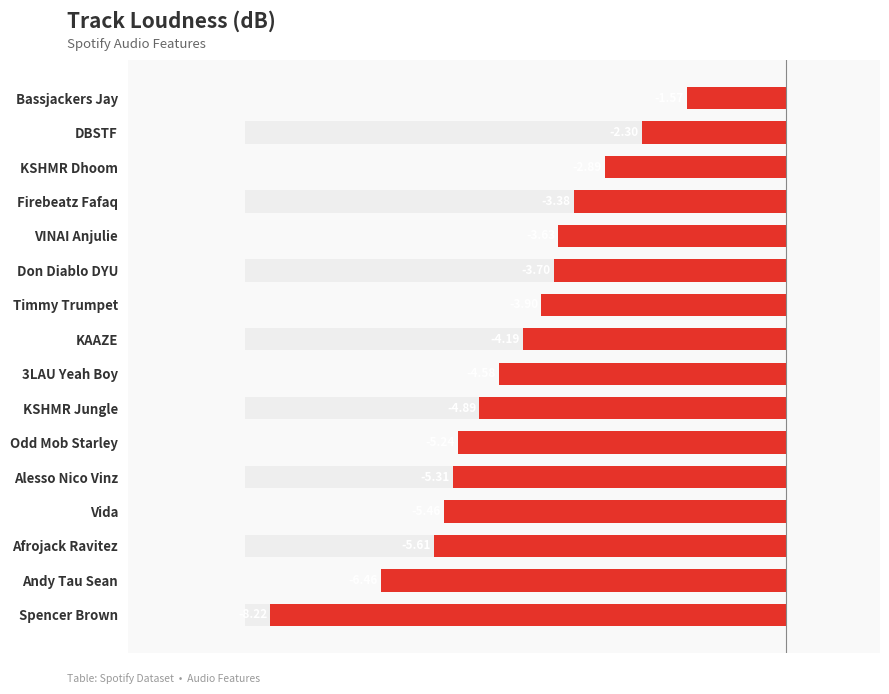

Are the bars horizontal?

Yes